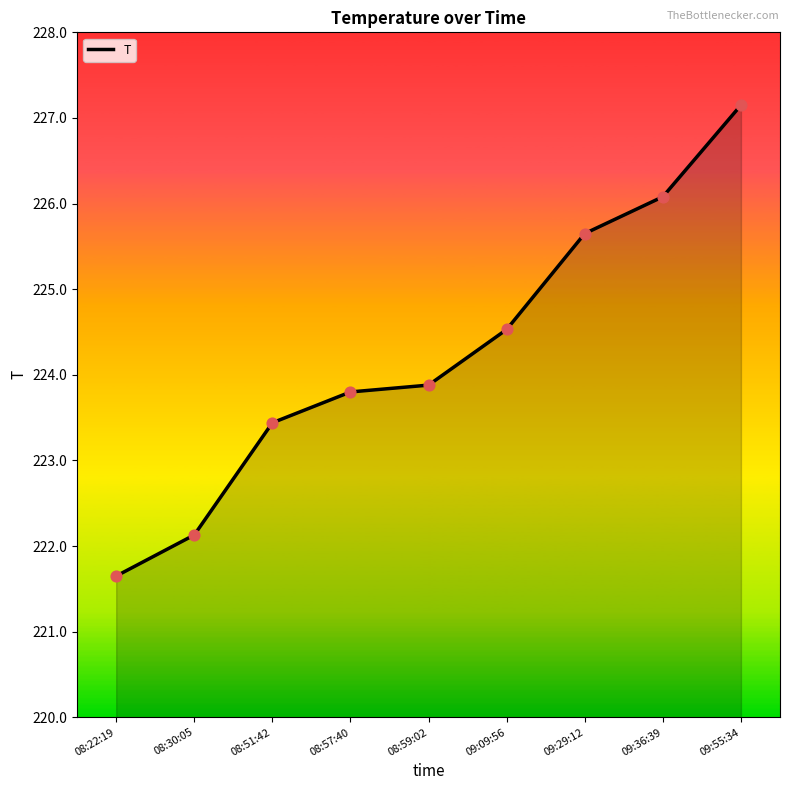

What is the ratio of the value at 08:59:02 to the value at 08:22:19?

1.0